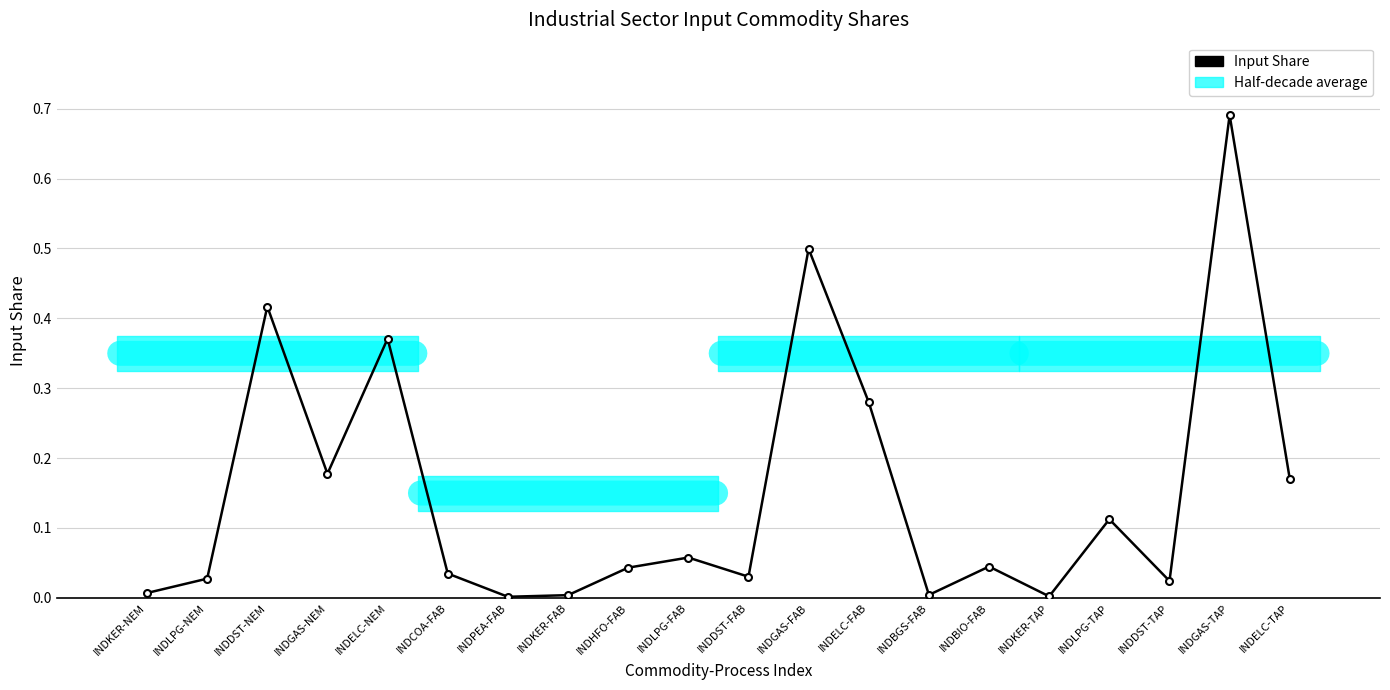

What is the change in value from INDKER-NEM to INDELC-FAB?

+0.3